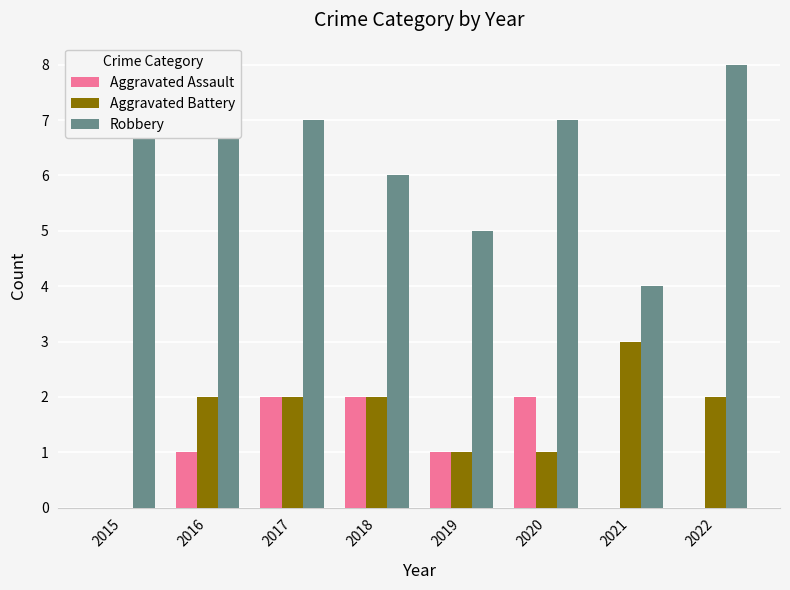

Is the value of Aggravated Assault at 2020 greater than the value of Robbery at 2017?

No